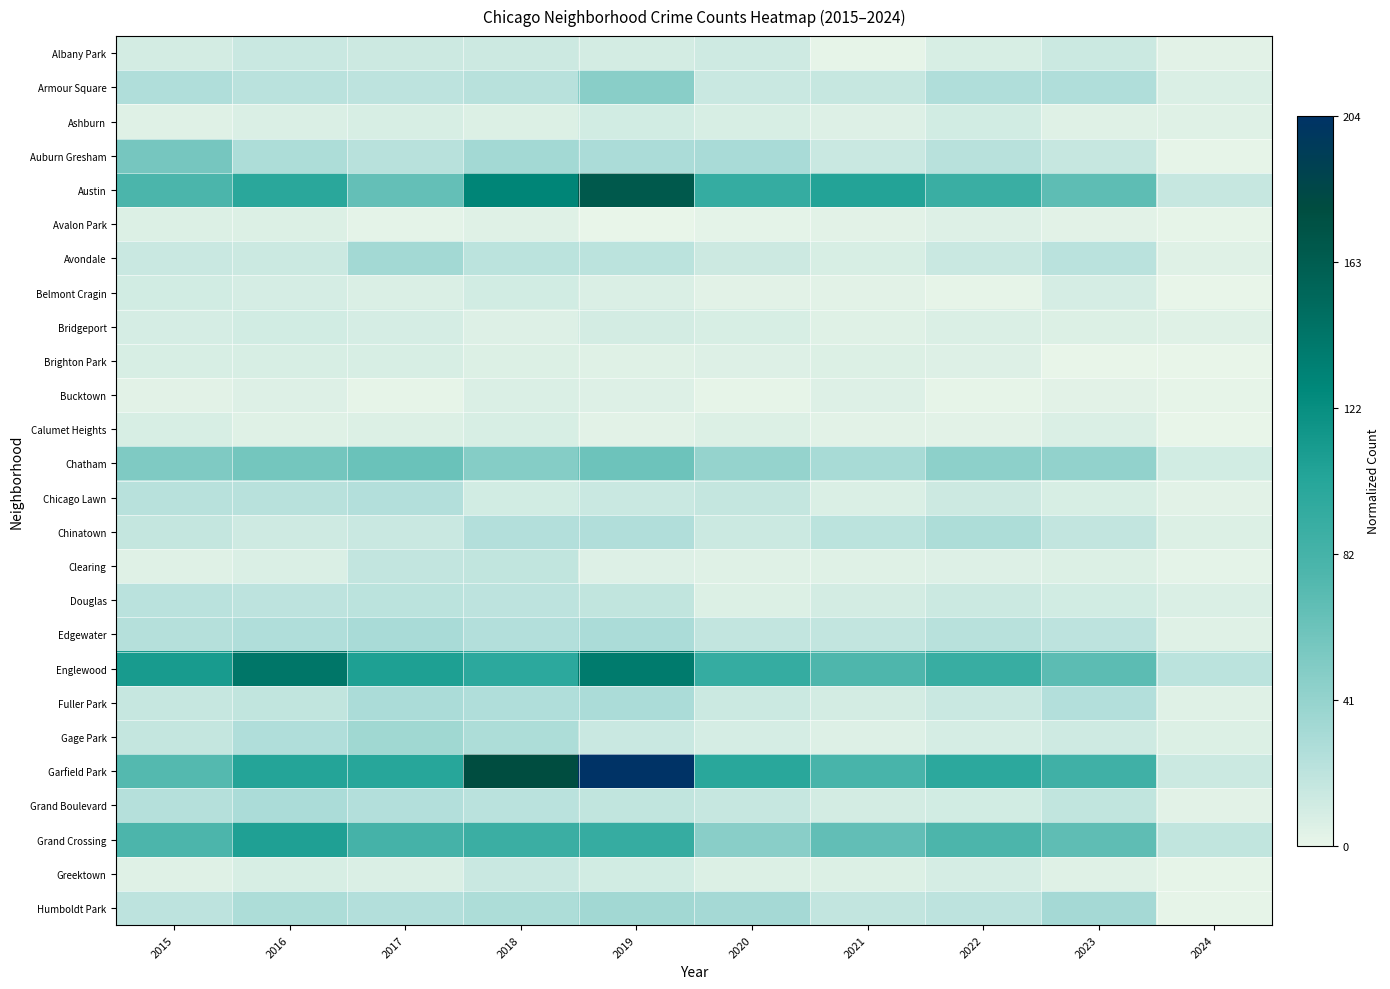

At how many categories does at least one series exceed 0?

10